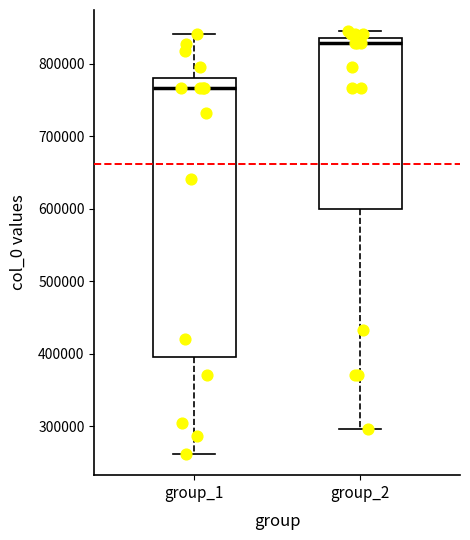

Reading left to right, read every box against the y-axis: the position of its median line, the range the box covers, and the ends of its whiskers. The values are not printed on the chart, so give them approximately, as read against the axis.

group_1: median 770000, box 400000 to 780000, whiskers 260000 to 840000
group_2: median 830000, box 600000 to 840000, whiskers 300000 to 840000 (just above the box's upper edge)